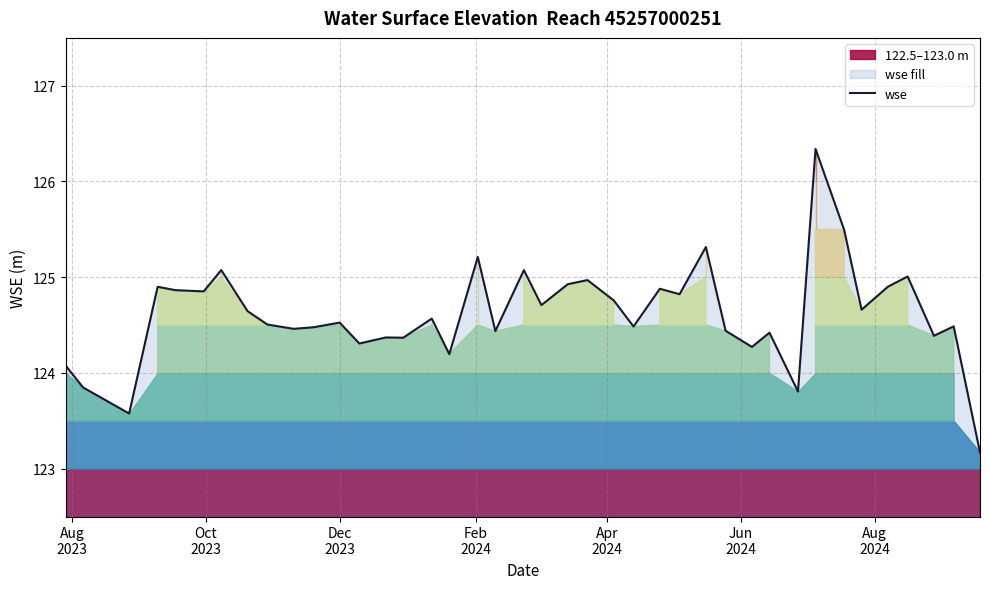

What is the minimum value shown in the chart?

123.2